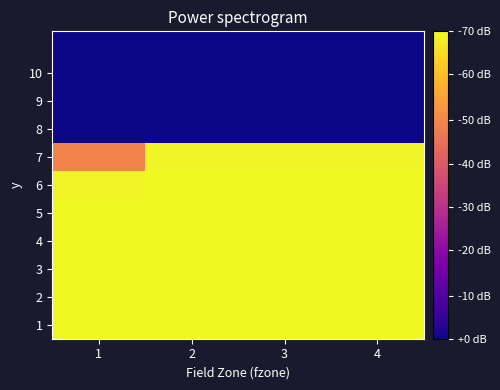

How many categories are shown in the chart?

4